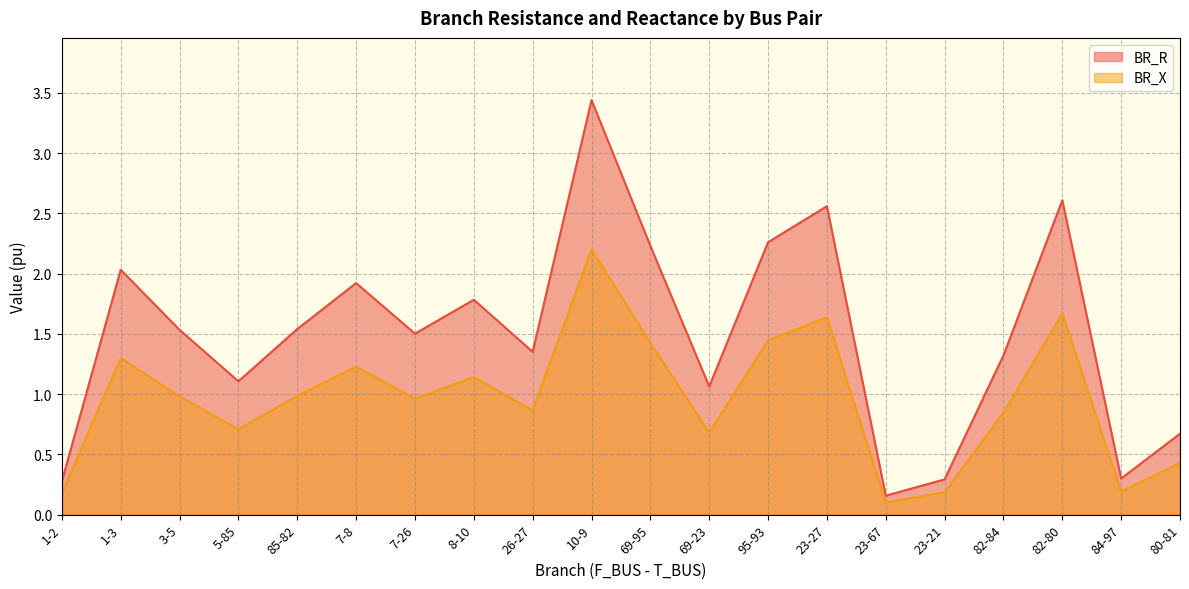

What is the sum of the BR_X values at 23-21 and 3-5?

1.2